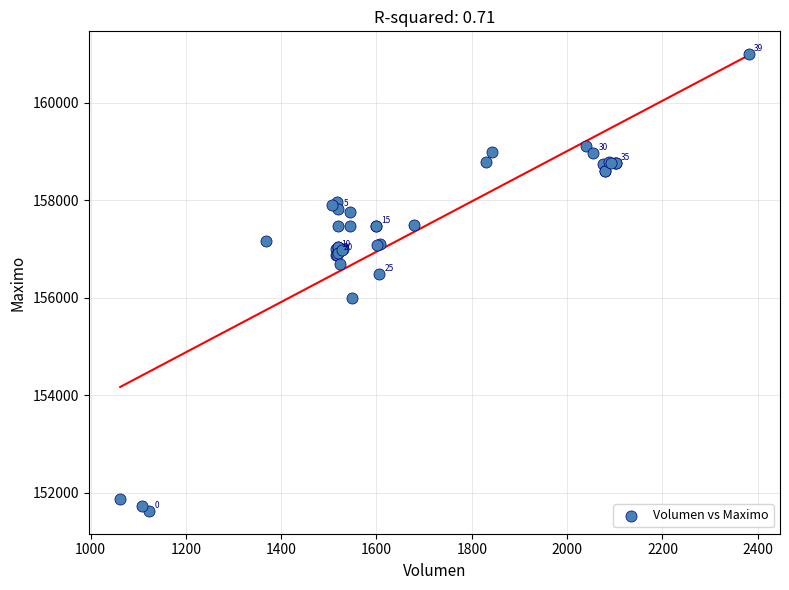

What Y value in the scatter plot is closest to 156316?

156500